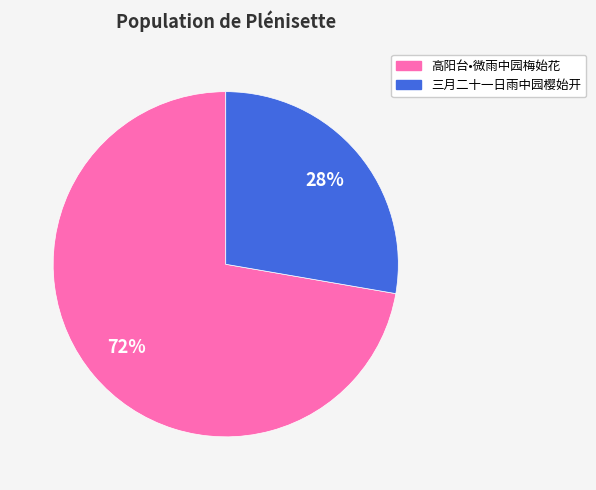

The 高阳台•微雨中园梅始花 slice represents 72% of the pie. True or false?

True